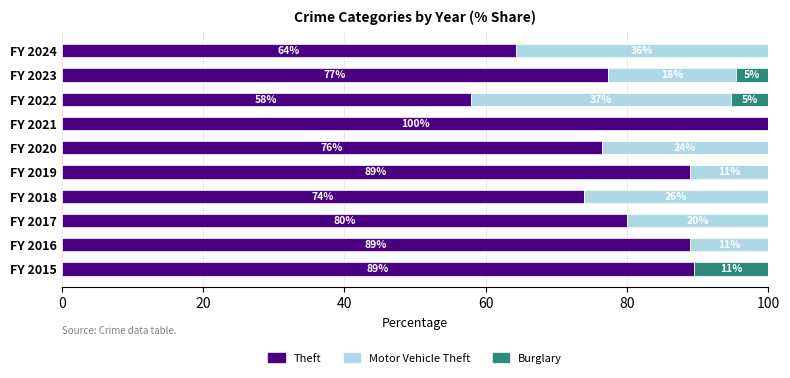

Count the number of categories in the chart.

10